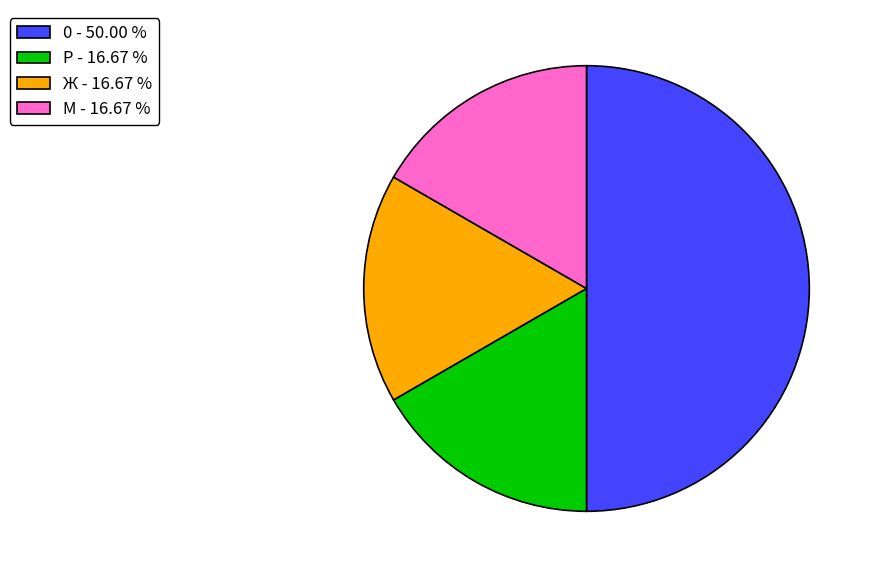

True or false: Ж accounts for 7% of the total.

False